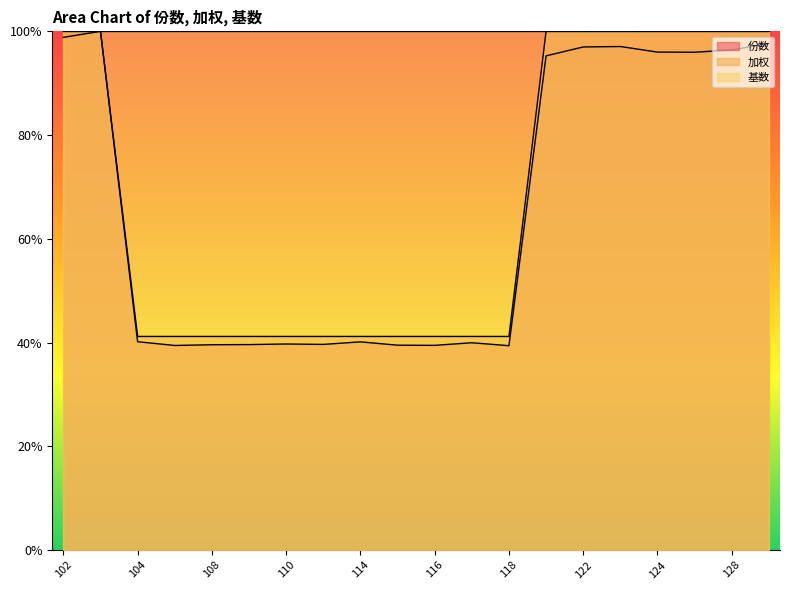

What is the spread (max minus min) of values at 117?

1.2